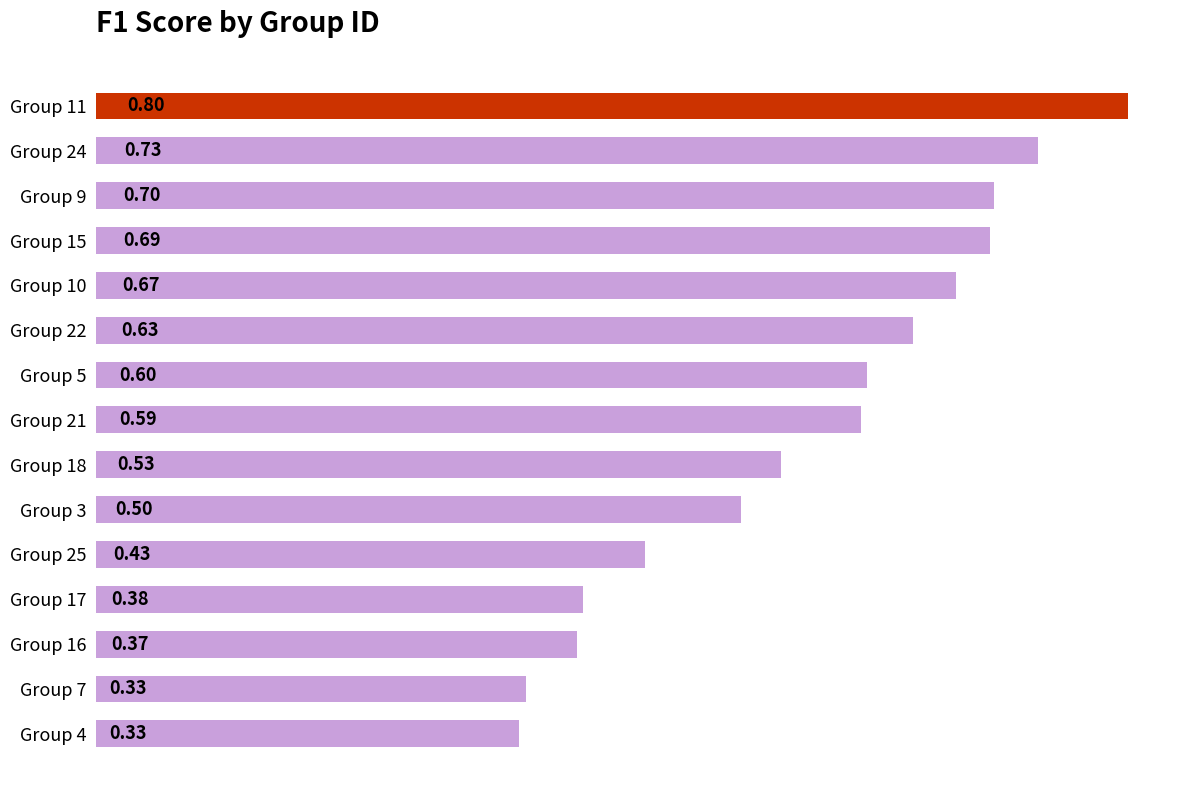

What is the sum of the values at Group 7 and Group 10?

1.0